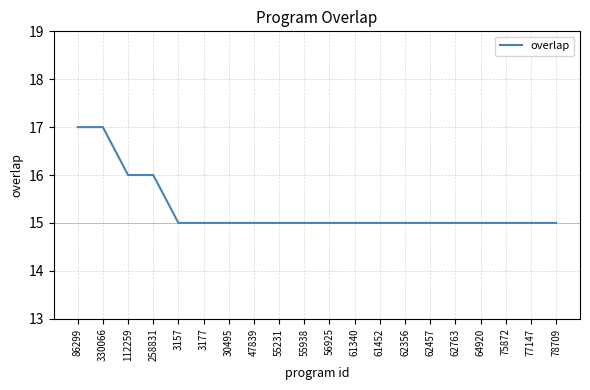

What position from the left is 47839?

8